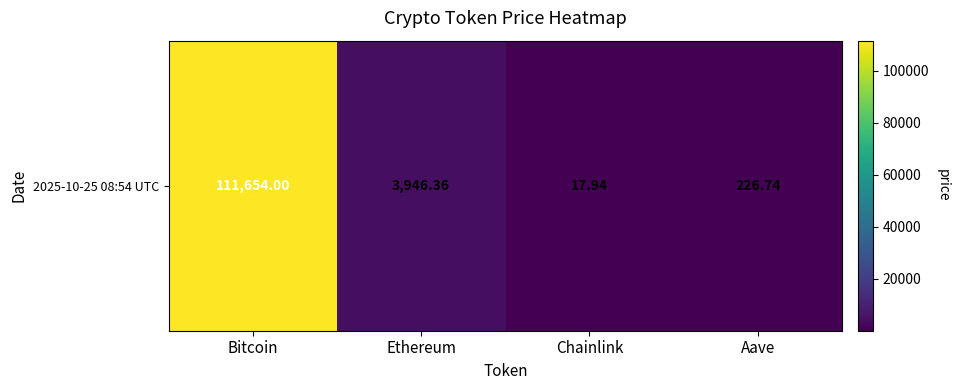

What is the change in value from Bitcoin to Chainlink?

-111636.1